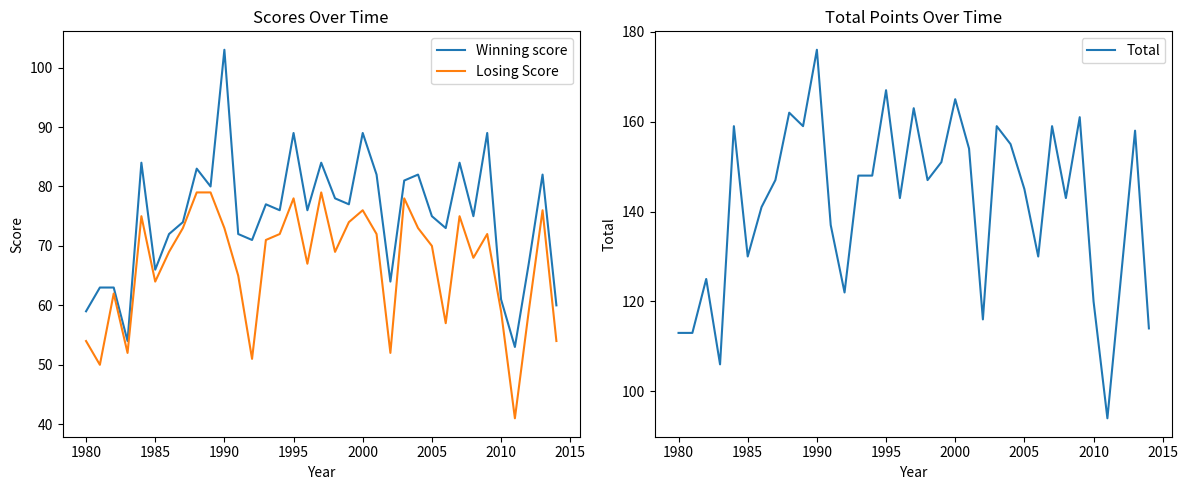

What is the difference between the maximum and minimum values in the Losing Score series?

38